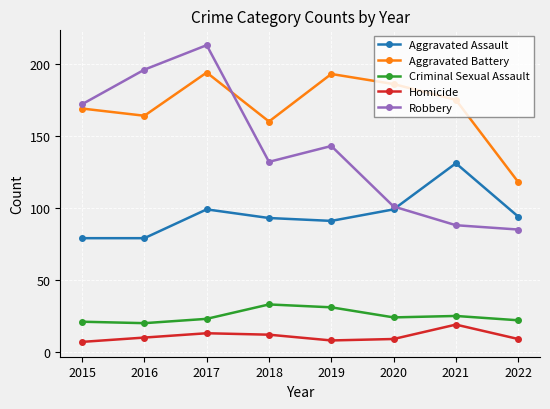

Count the number of data series in this chart.

5